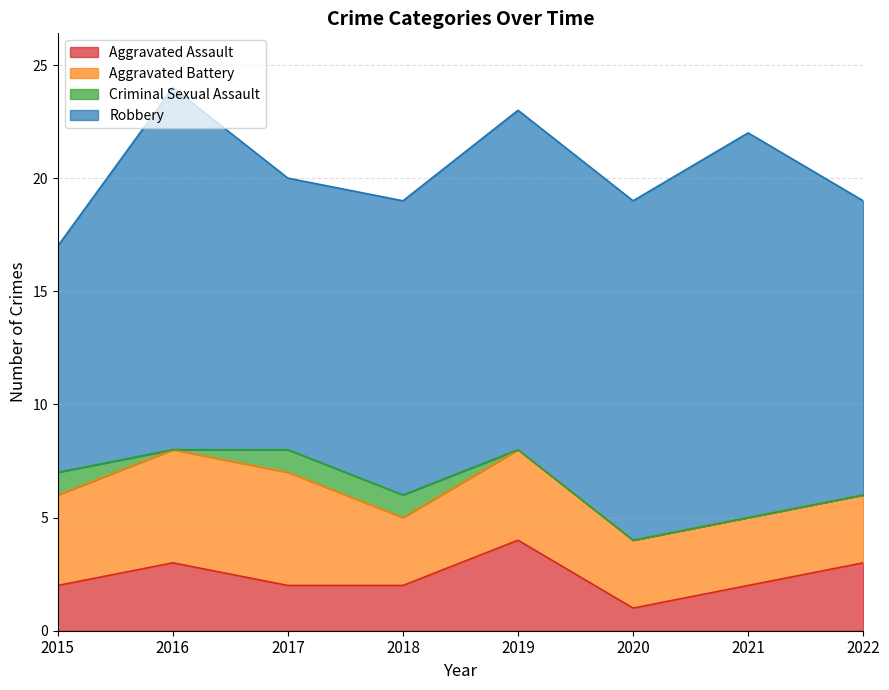

The value of Aggravated Assault at 2022 is 2. True or false?

False